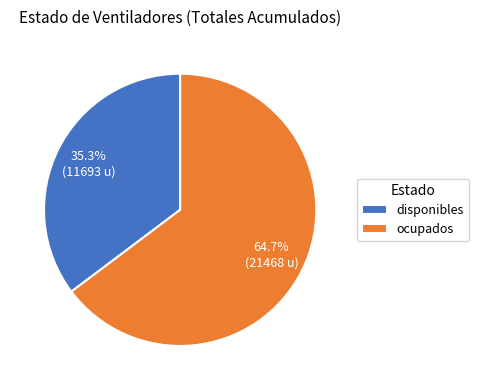

To the nearest percent, what percentage of the pie is ocupados?

65%